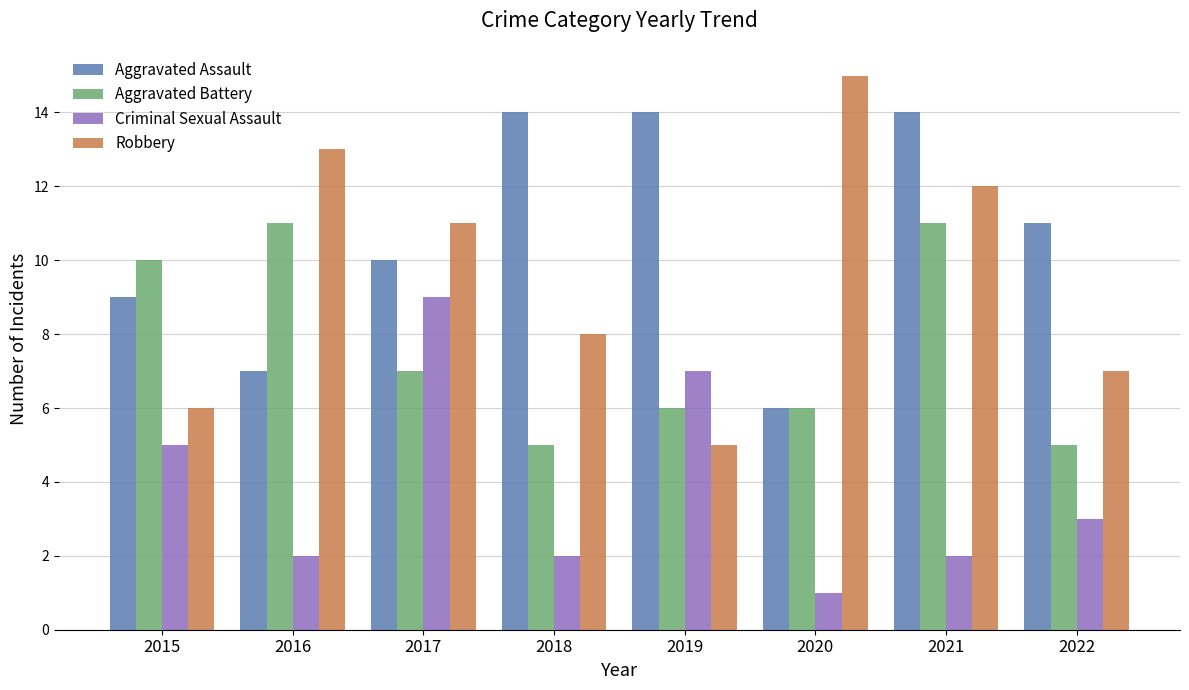

Reading right to left, list all the values displayed in this chart.

Aggravated Assault: 2022=11	2021=14	2020=6	2019=14	2018=14	2017=10	2016=7	2015=9
Aggravated Battery: 2022=5	2021=11	2020=6	2019=6	2018=5	2017=7	2016=11	2015=10
Criminal Sexual Assault: 2022=3	2021=2	2020=1	2019=7	2018=2	2017=9	2016=2	2015=5
Robbery: 2022=7	2021=12	2020=15	2019=5	2018=8	2017=11	2016=13	2015=6